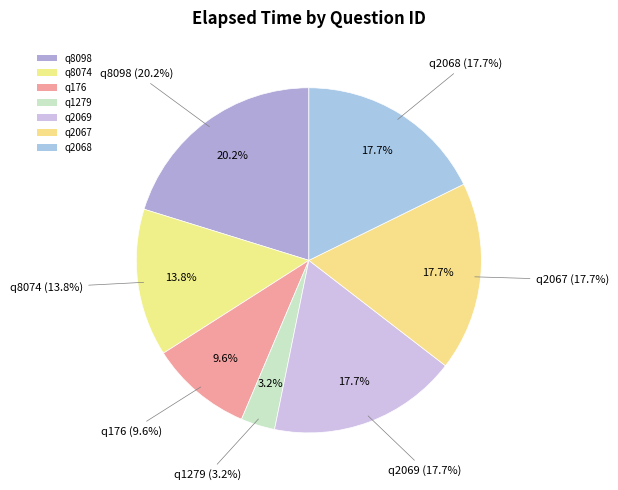

Is q2067 the majority of the pie?

No